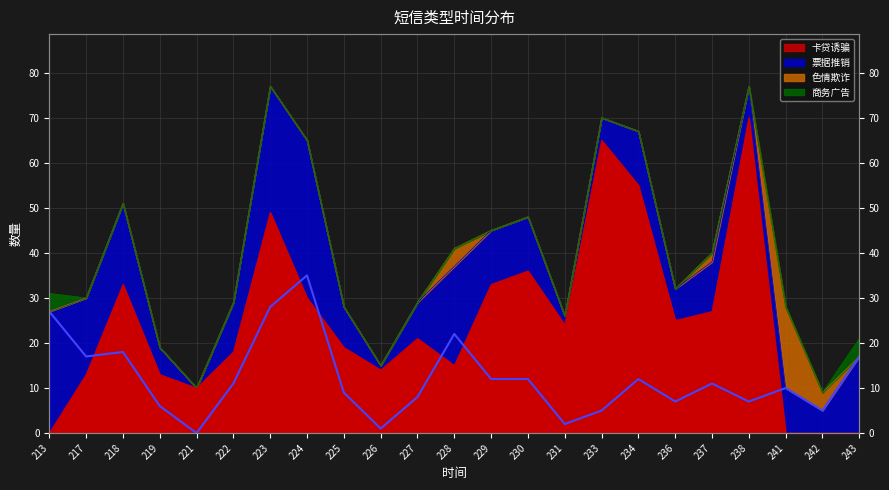

At how many categories does at least one series exceed 48?

4